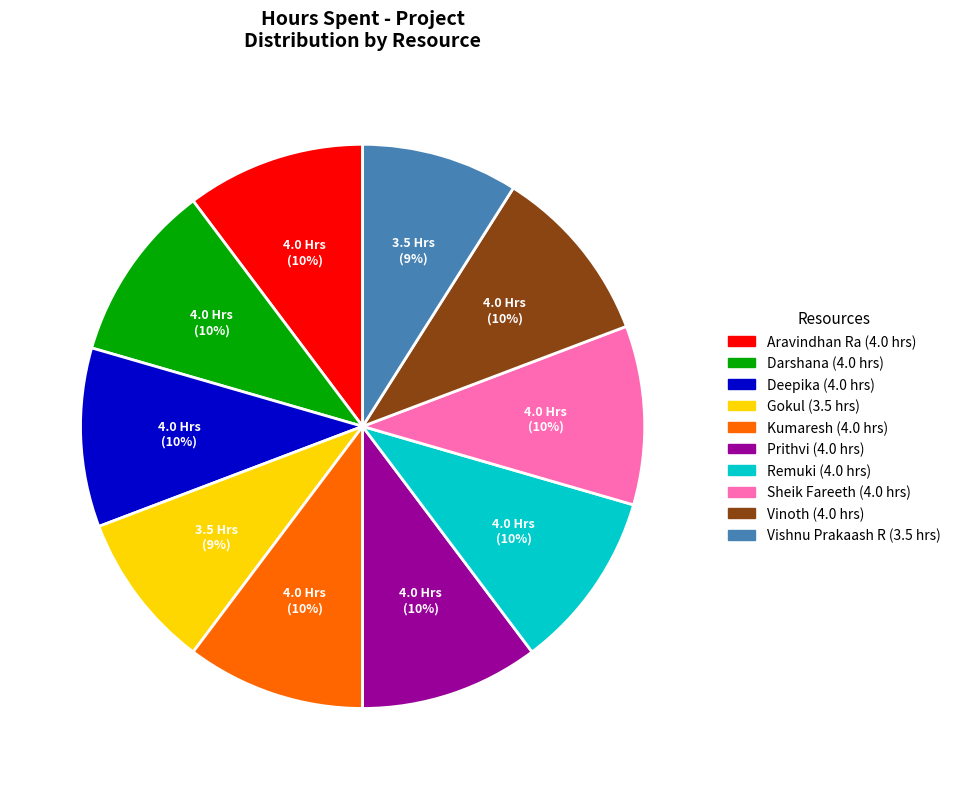

How many segments does this pie chart have?

10